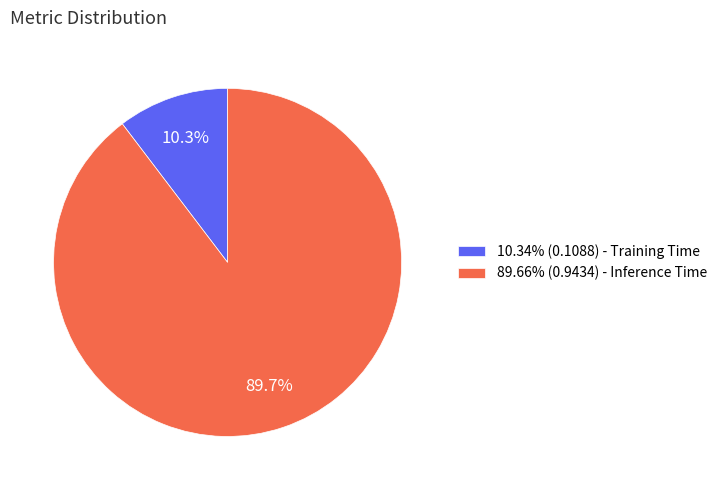

What percentage is NOT represented by 89.66% (0.9434) - Inference Time?

10.3%